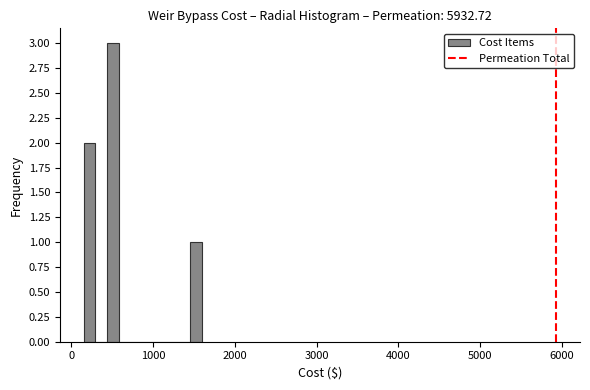

Read against the x-axis, roughly where is the centre of the tallest bar?

500